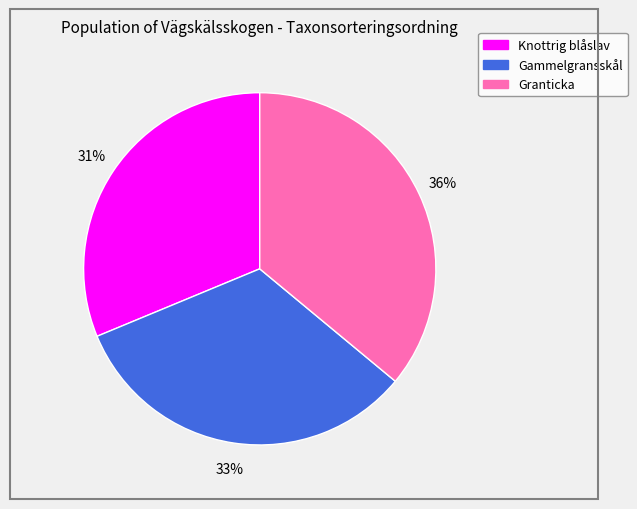

To the nearest percent, what portion does Knottrig blåslav represent?

31%